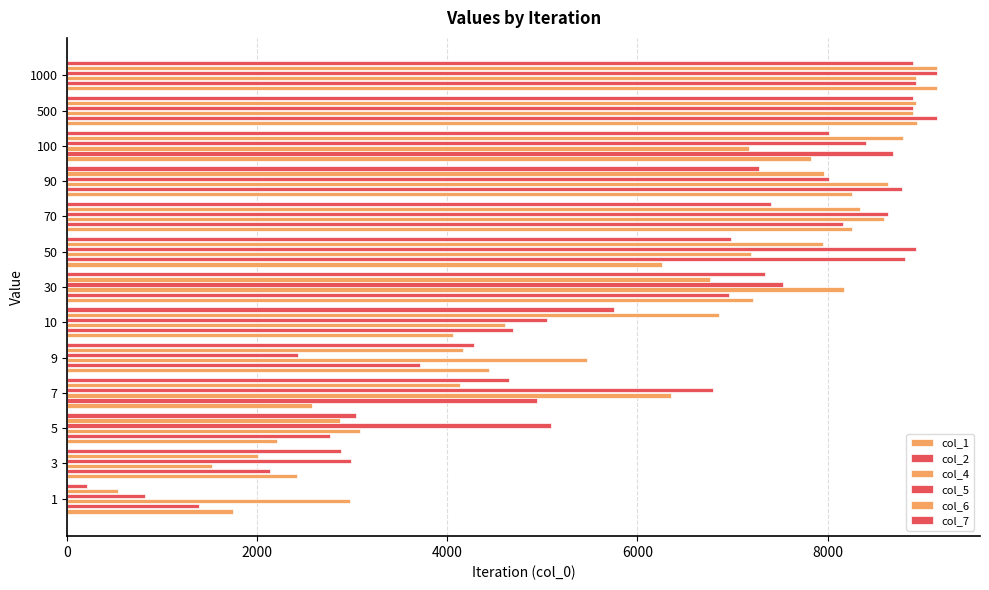

How many values in the col_2 series are below 6965?

6